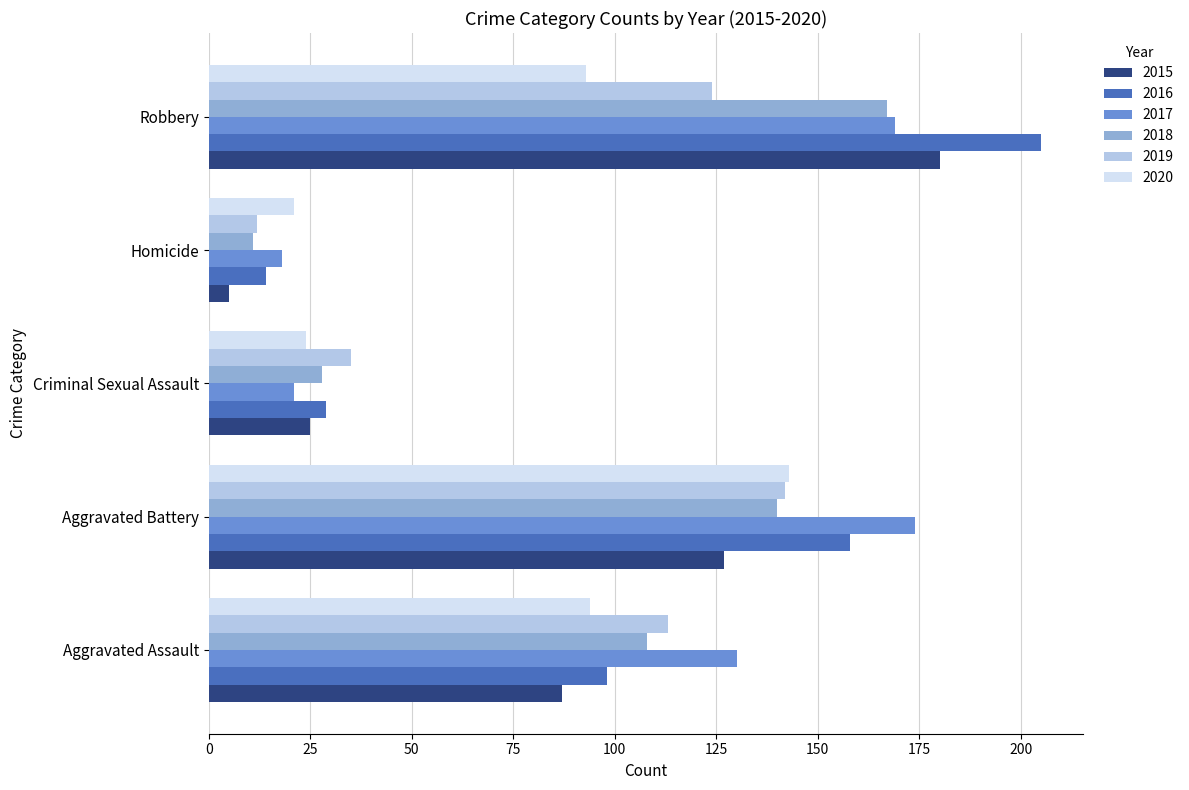

At which category is the sum across all series the highest?

Robbery